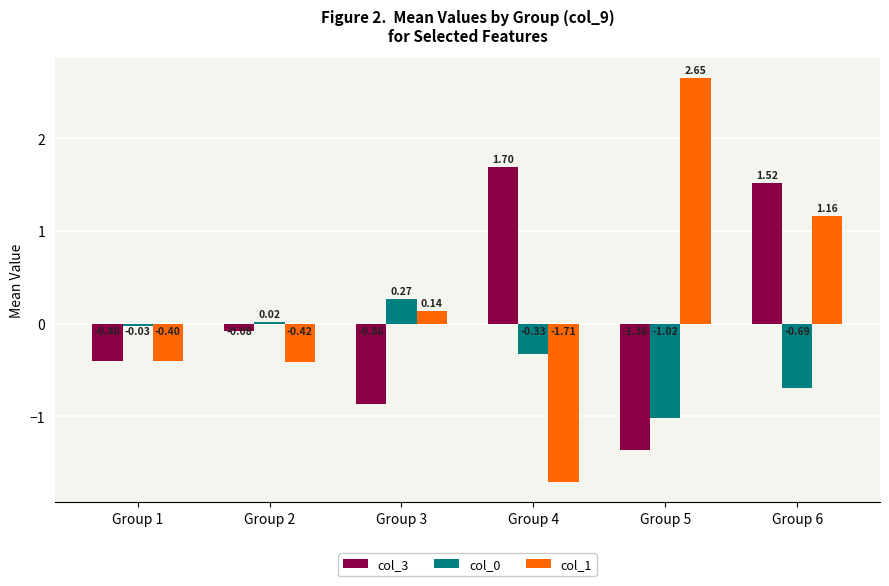

Which series has the widest spread of values?

col_1